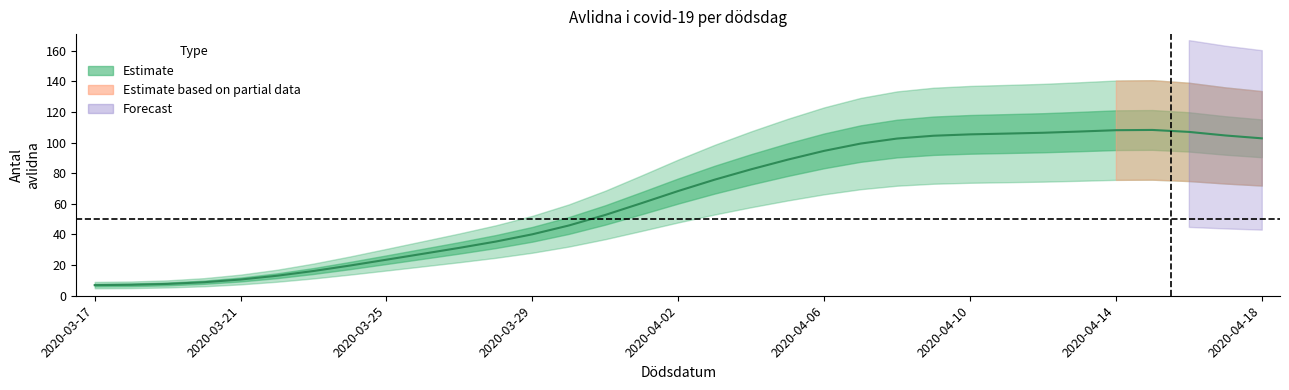

Between 2020-03-24 and 2020-04-13, which is larger?

2020-04-13